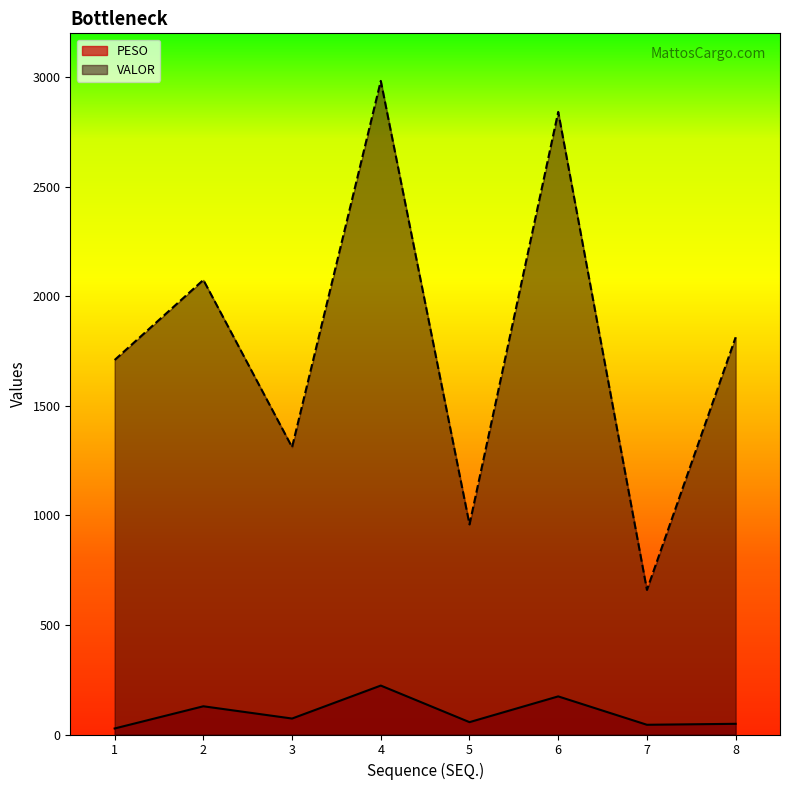

Where is the first local maximum for VALOR?

2